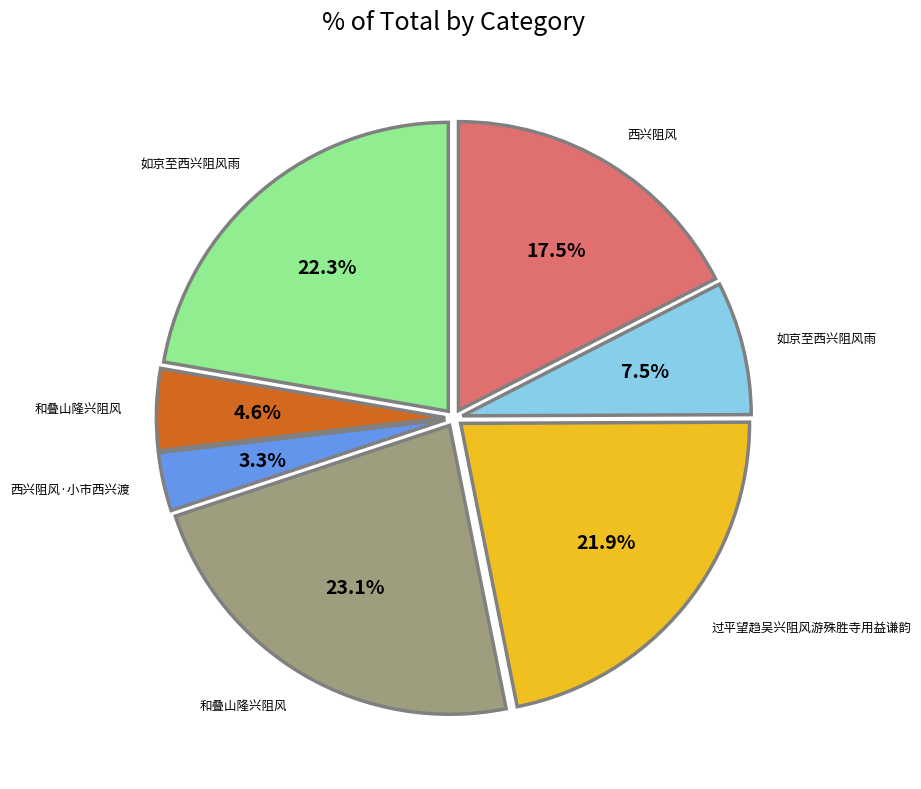

Does any single category account for the majority?

No